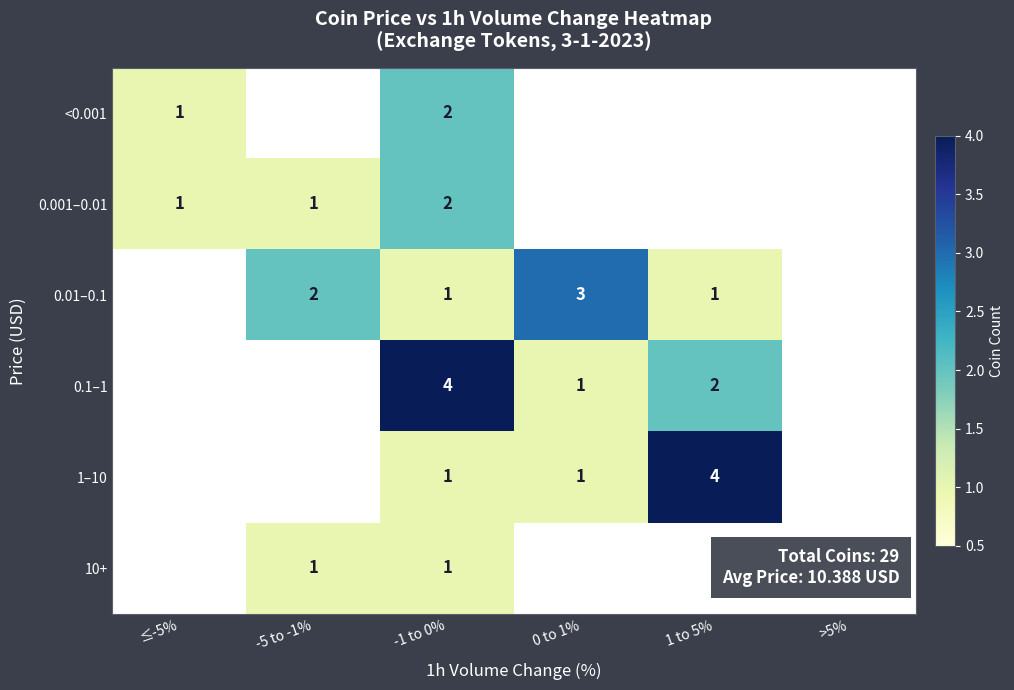

What is the total value across all series at -1 to 0%?

11